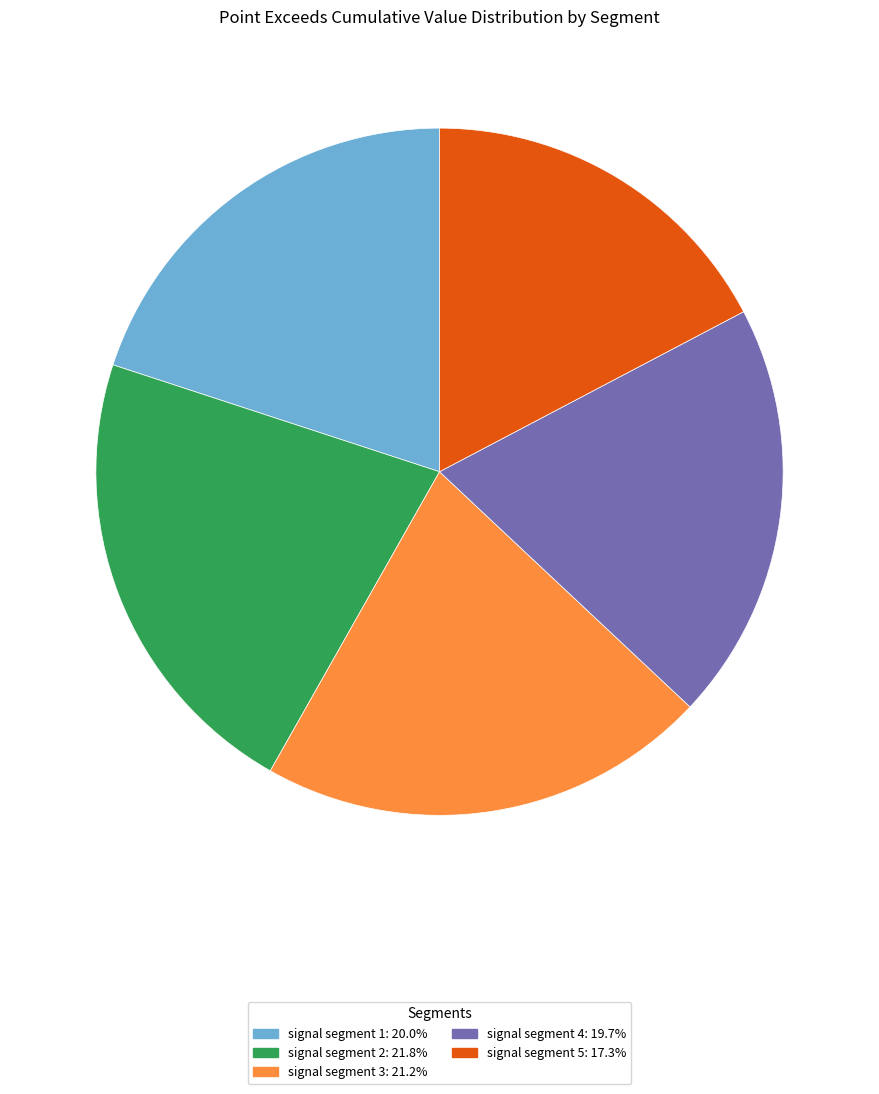

True or false: signal segment 3 accounts for 27% of the total.

False